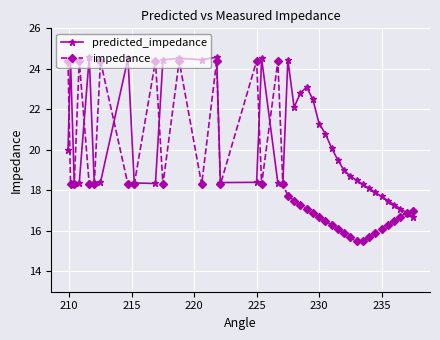

What is the smallest value displayed?

15.5